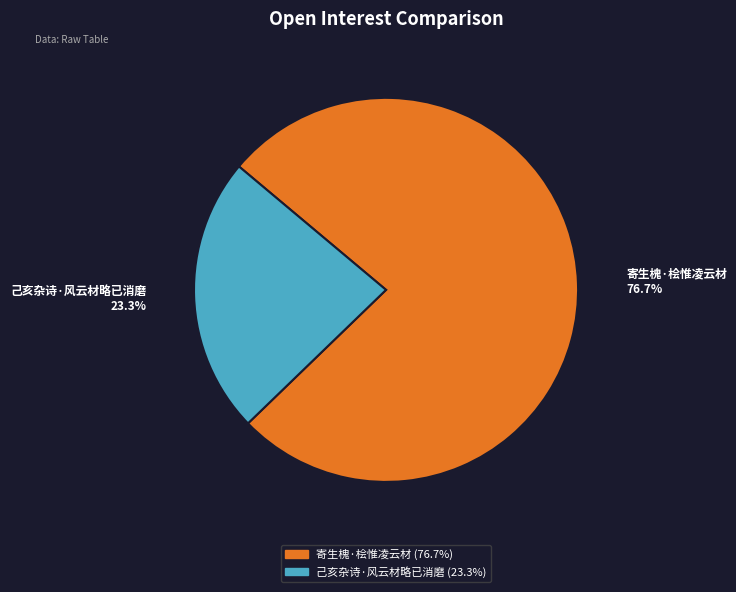

Count the number of slices in the pie.

2